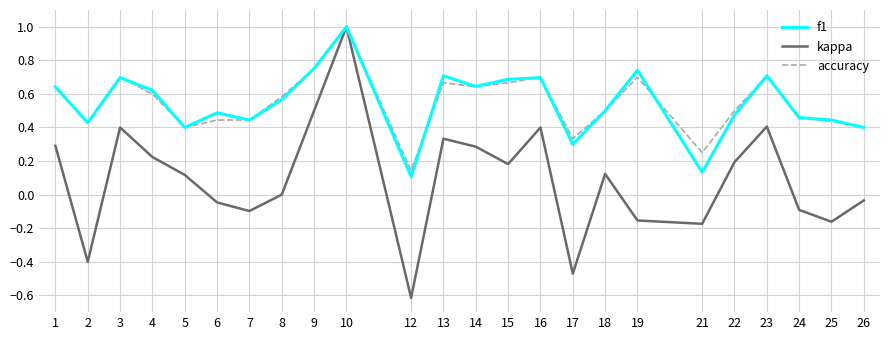

The value of kappa at 3 is 0.4. True or false?

True